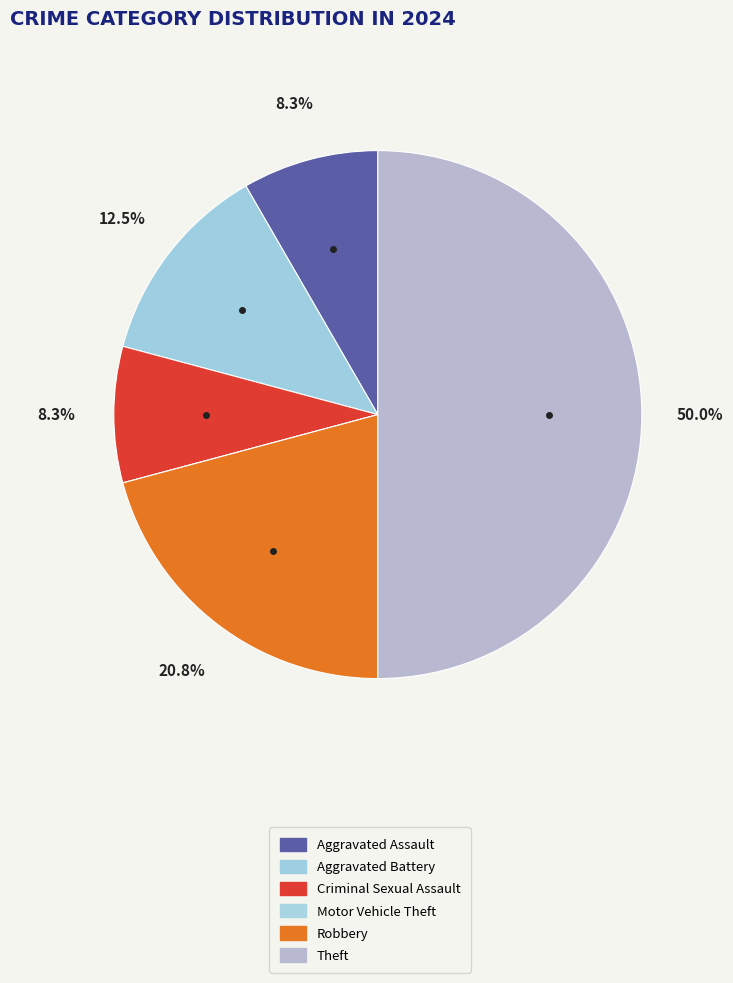

Count the number of slices in the pie.

6